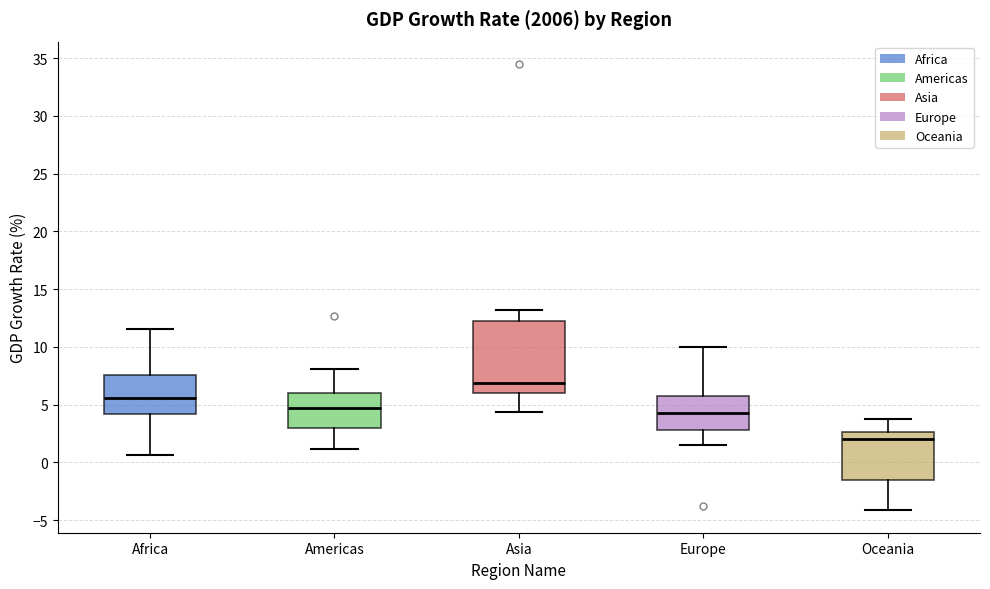

Reading left to right, read every box against the y-axis: the position of its median line, the range the box covers, and the ends of its whiskers. The values are not printed on the chart, so give them approximately, as read against the axis.

Africa: median 5.5, box 4.0 to 7.5, whiskers 0.5 to 11.5
Americas: median 4.5, box 3.0 to 6.0, whiskers 1.0 to 8.0
Asia: median 7.0, box 6.0 to 12.0, whiskers 4.5 to 13.0
Europe: median 4.5, box 3.0 to 6.0, whiskers 1.5 to 10.0
Oceania: median 2.0, box -1.5 to 2.5, whiskers -4.0 to 4.0